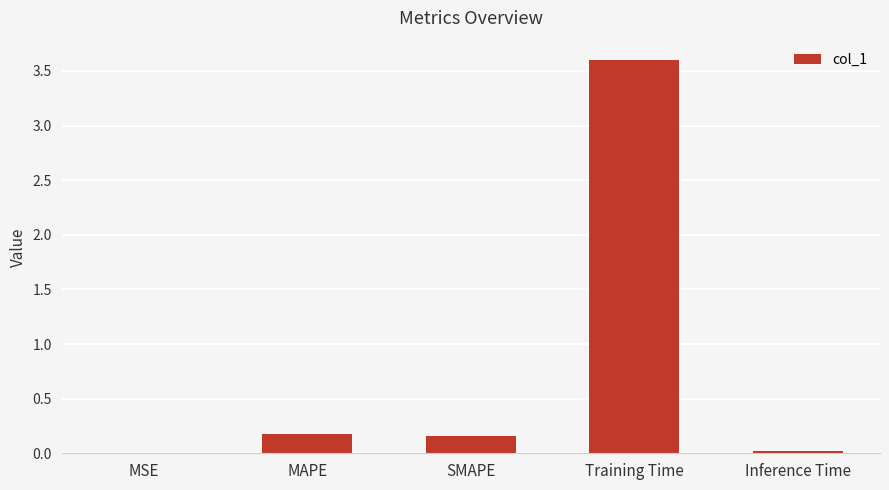

What is the greatest value displayed?

3.6